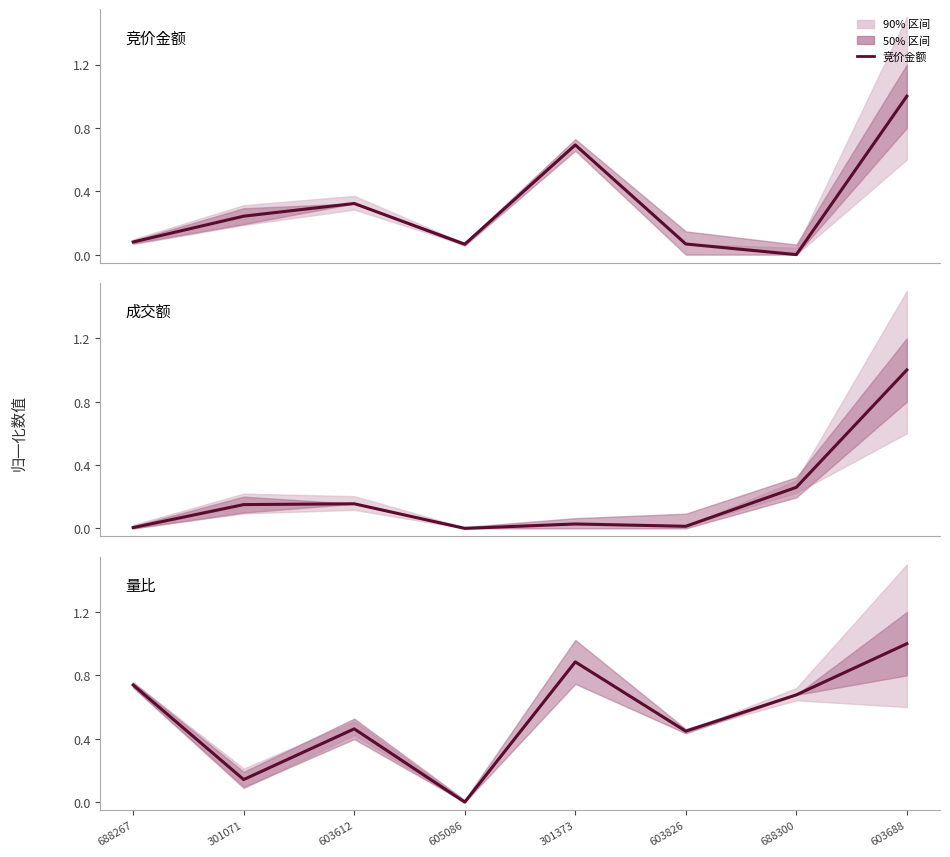

What is the difference between the maximum and minimum values in the 量比 series?

1.0